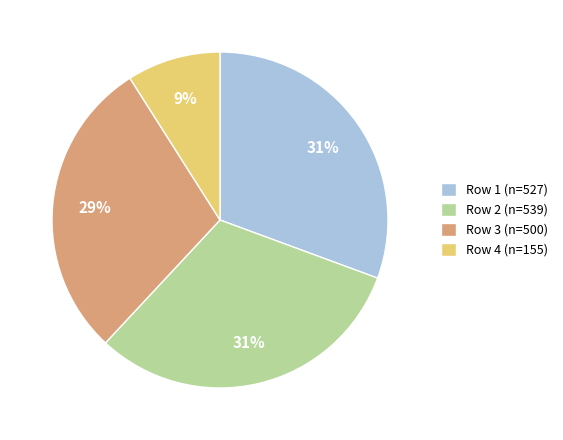

Does Row 4 (n=155) represent more than half of the total?

No